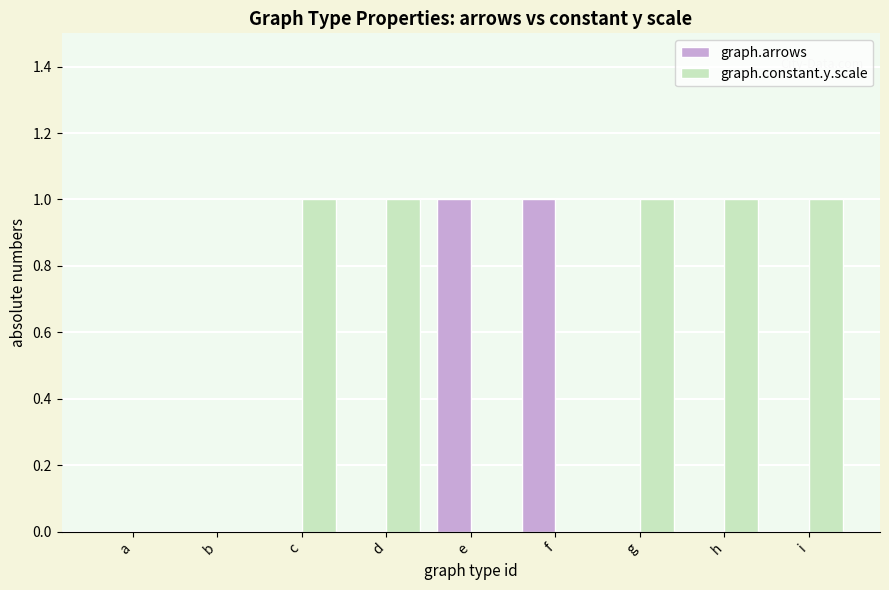

Which series changed the most between a and e?

graph.arrows